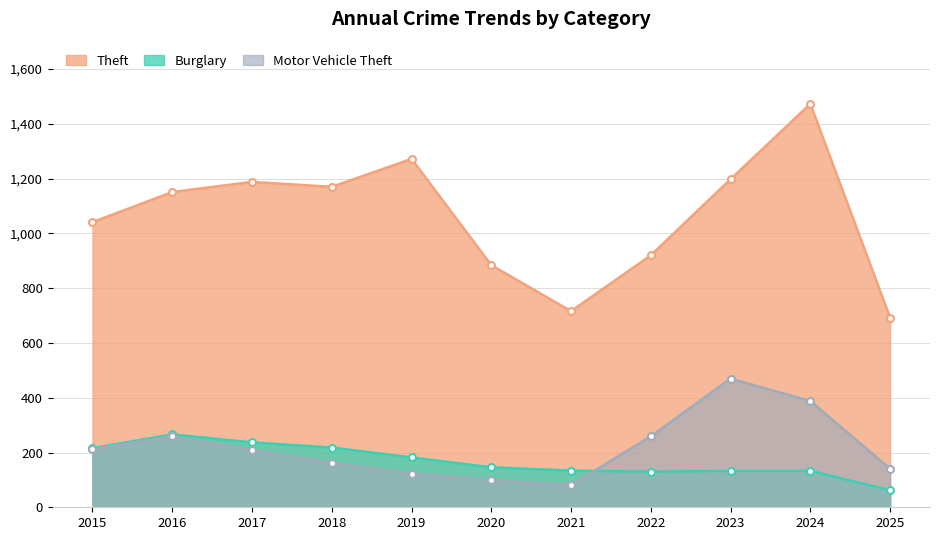

Reading right to left, extract all data points from this chart.

Theft: 692	1473	1198	920	716	884	1272	1170	1188	1151	1041
Burglary: 62	133	133	130	134	146	182	218	237	266	216
Motor Vehicle Theft: 141	388	470	259	82	99	123	163	208	259	212